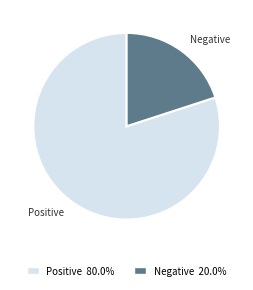

How many segments does this pie chart have?

2